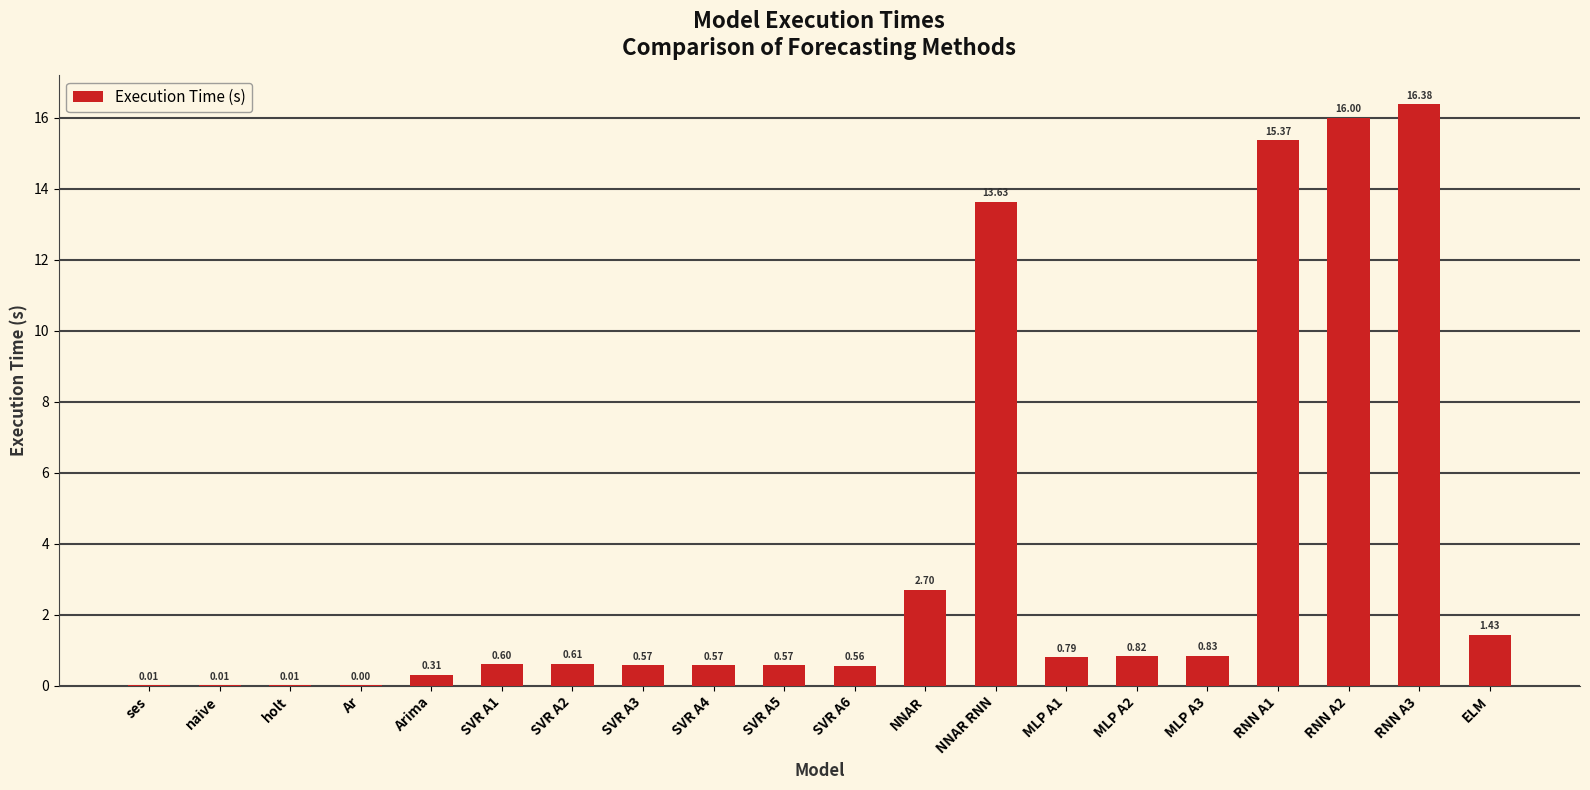

What is the difference between the values at SVR A3 and ses?

0.6